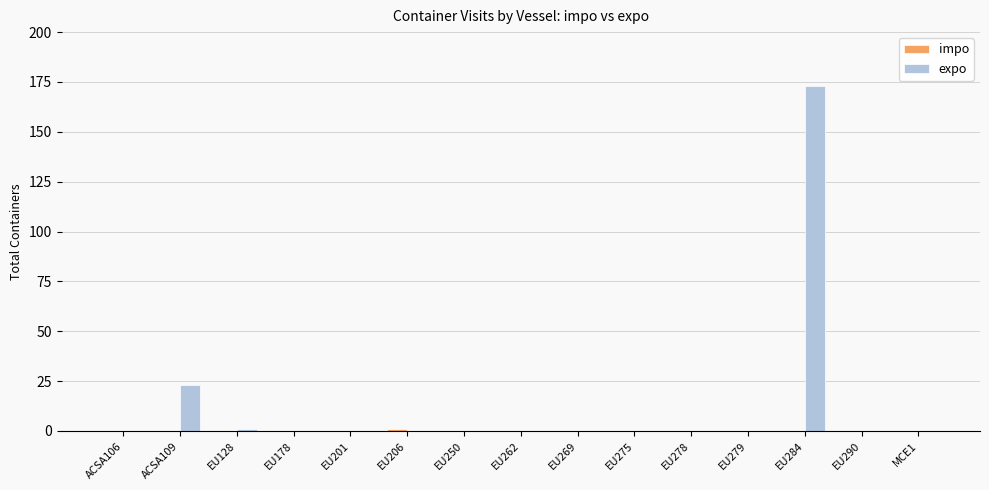

Where is expo nearest to the value 86?

ACSA109